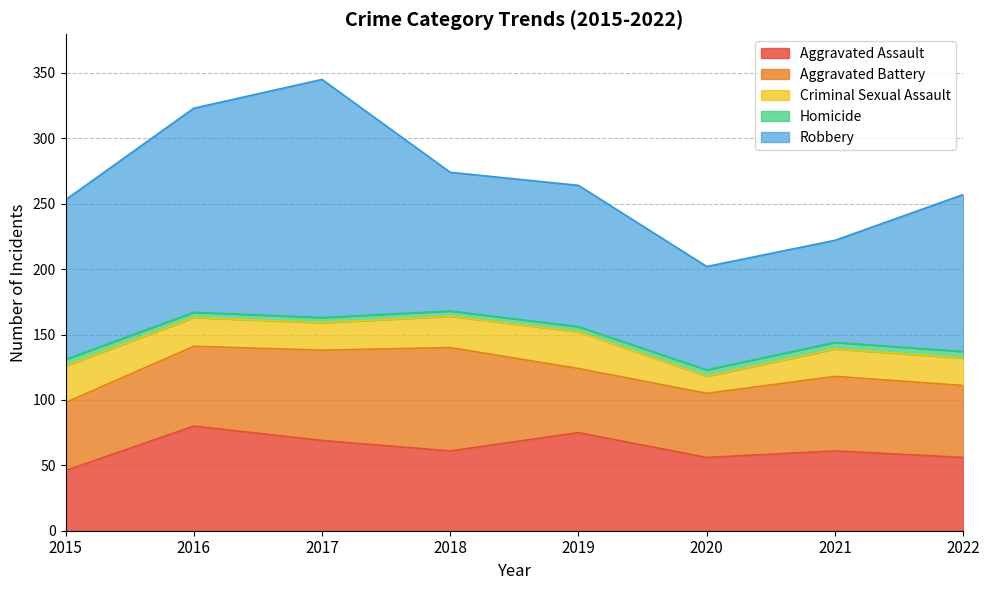

Reading left to right, extract all data points from this chart.

Aggravated Assault: 2015=46	2016=80	2017=69	2018=61	2019=75	2020=56	2021=61	2022=56
Aggravated Battery: 2015=52	2016=61	2017=69	2018=79	2019=49	2020=49	2021=57	2022=55
Criminal Sexual Assault: 2015=28	2016=22	2017=21	2018=24	2019=28	2020=13	2021=21	2022=21
Homicide: 2015=5	2016=4	2017=4	2018=4	2019=4	2020=5	2021=5	2022=5
Robbery: 2015=122	2016=156	2017=182	2018=106	2019=108	2020=79	2021=78	2022=120